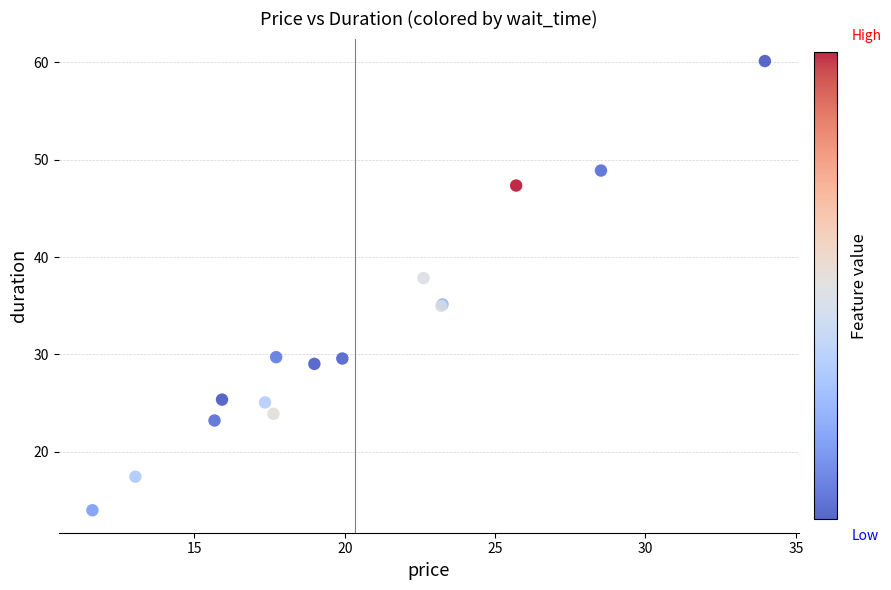

What Y value in the scatter plot is closest to 37?

37.8